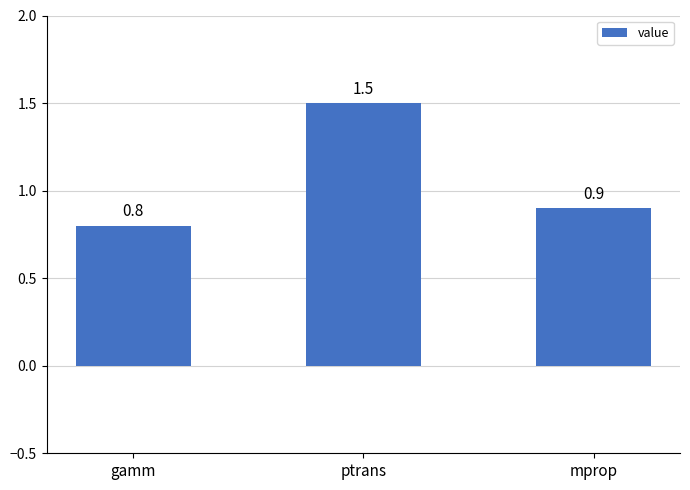

Reading left to right, what are all the values shown in this chart?

0.8	1.5	0.9